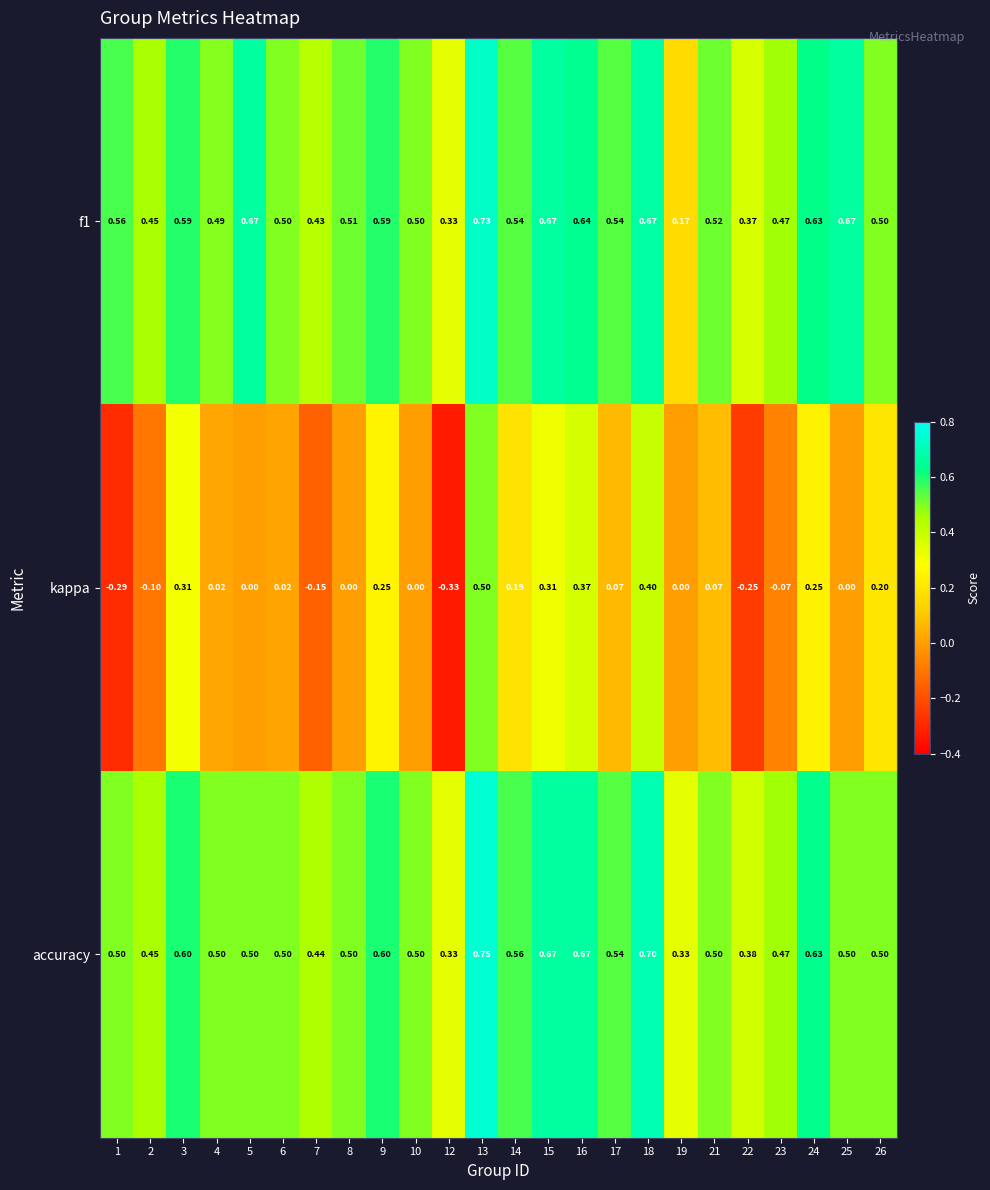

Is the value of kappa at 18 greater than the value of f1 at 10?

No